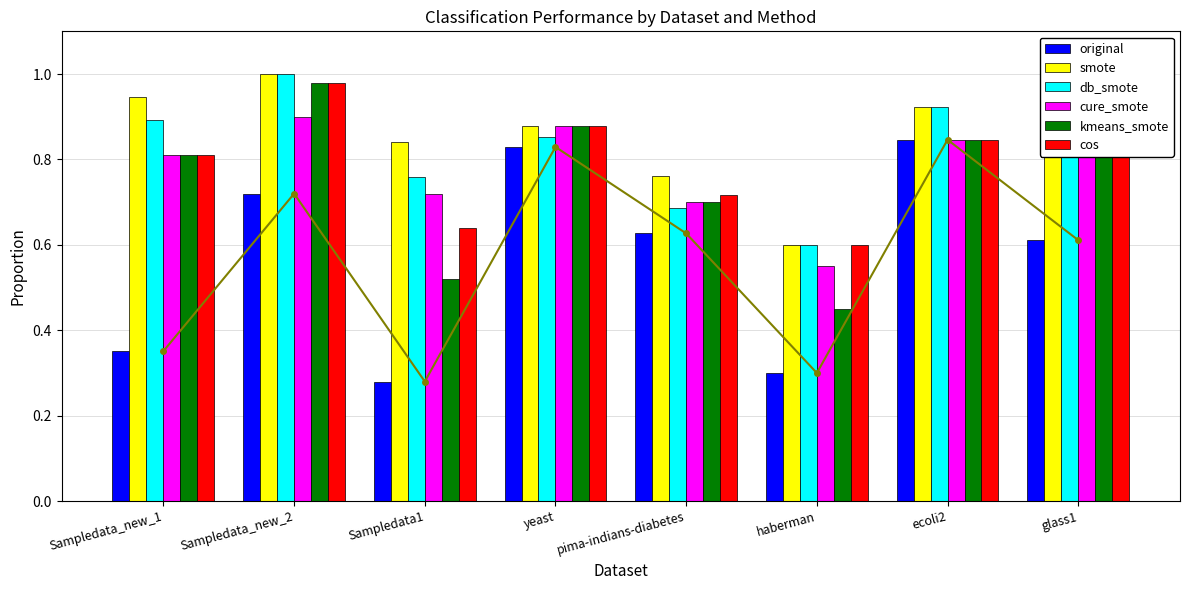

How many original values are between 0 and 1?

8